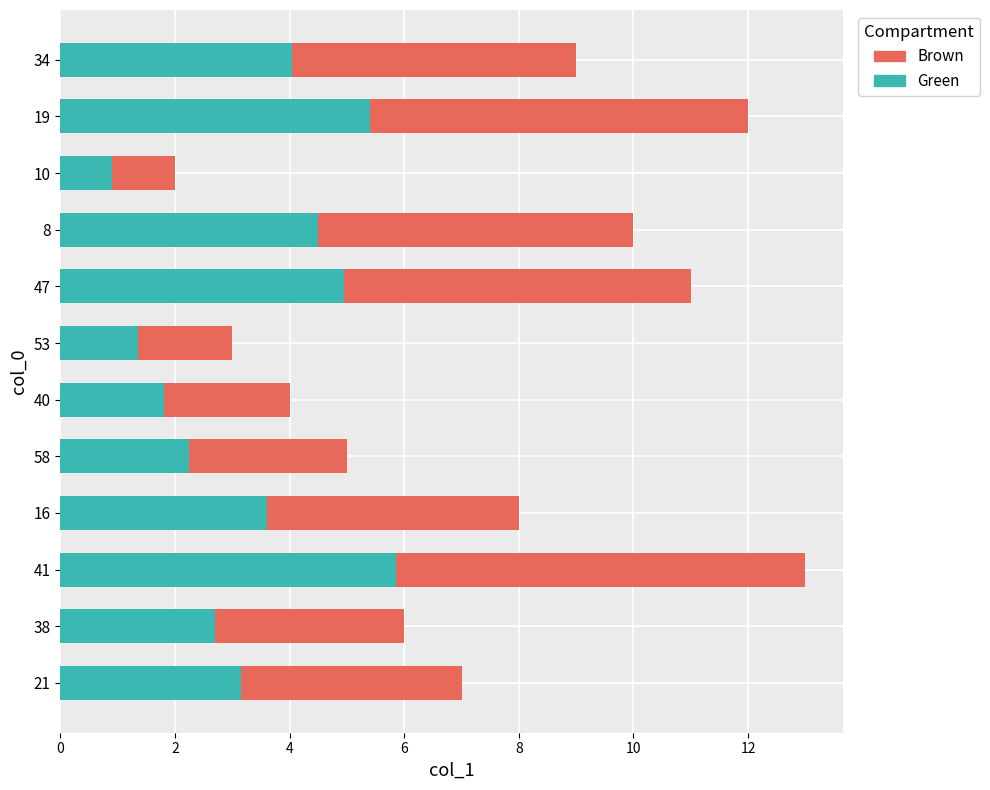

Rank the categories by Green value from highest to lowest.

41, 19, 47, 8, 34, 16, 21, 38, 58, 40, 53, 10